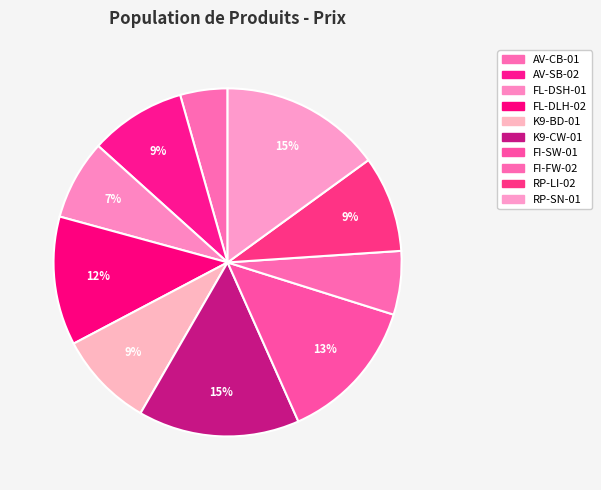

Approximately how many times larger is the value at K9-BD-01 compared to AV-CB-01?

2.0